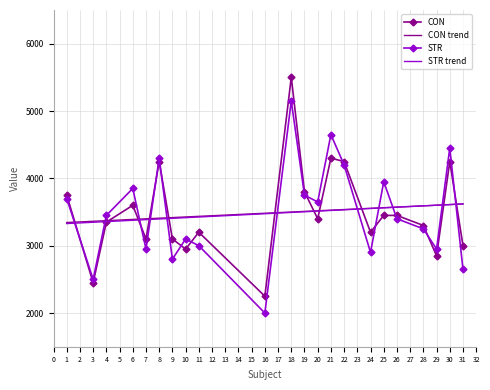

Where do STR trend and CON trend first cross each other?

28 and 29